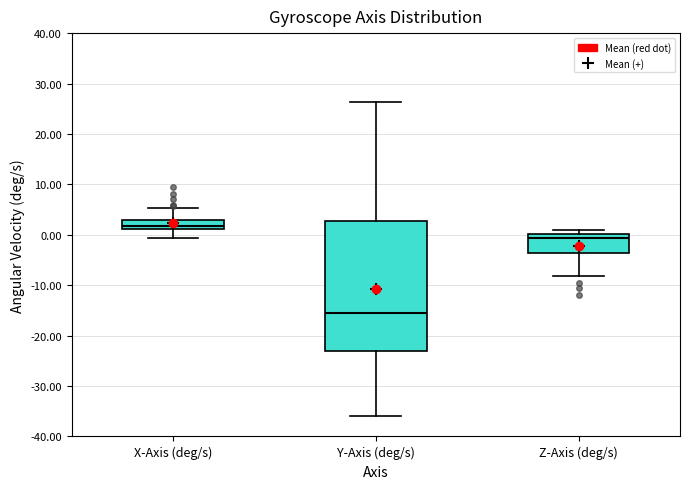

Reading left to right, transcribe this box plot: for each box, give where its median line is, the range the box spans, and where its two whiskers end, as read against the y-axis. The values are not printed on the chart, so give them approximately, as read against the axis.

X-Axis (deg/s): median 2, box 1 to 3, whiskers -1 to 5
Y-Axis (deg/s): median -16, box -23 to 3, whiskers -36 to 26
Z-Axis (deg/s): median -1, box -4 to 0, whiskers -8 to 1